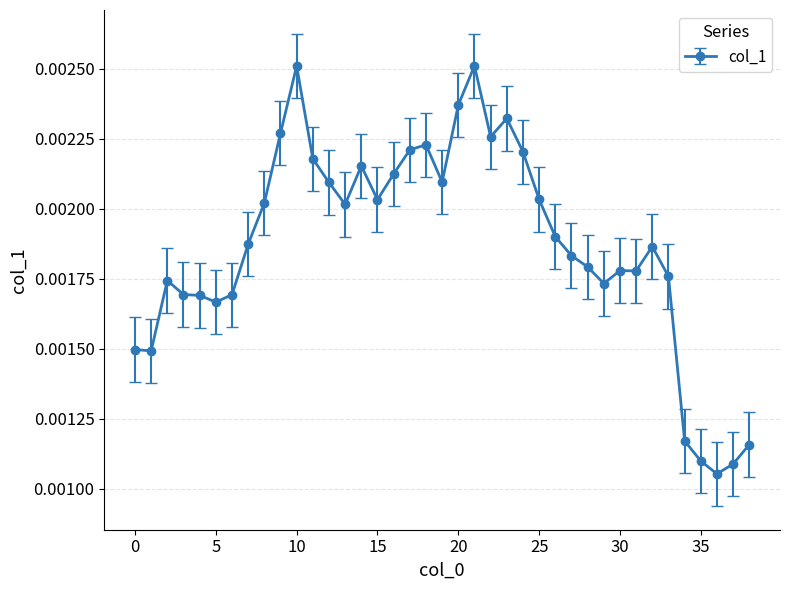

True or false: there are more than 2 points higher than both neighbors.

True